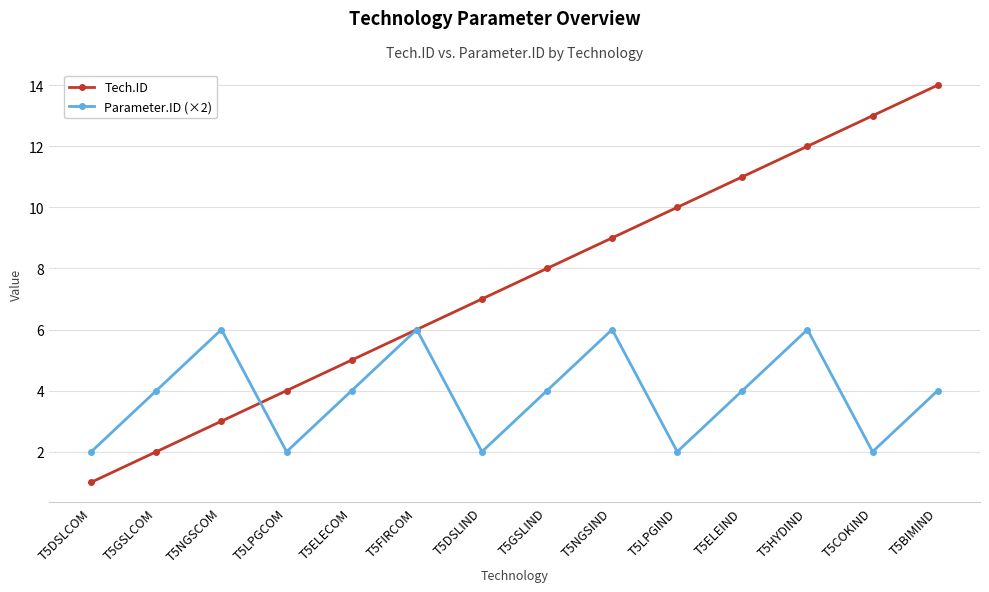

How many data points does each series have?

14